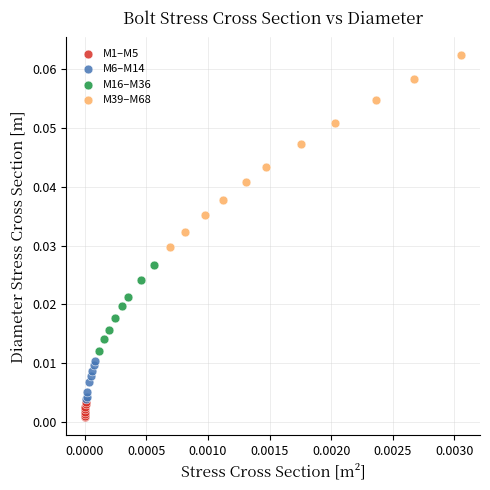

Which series contains the highest Y value?

M39–M68